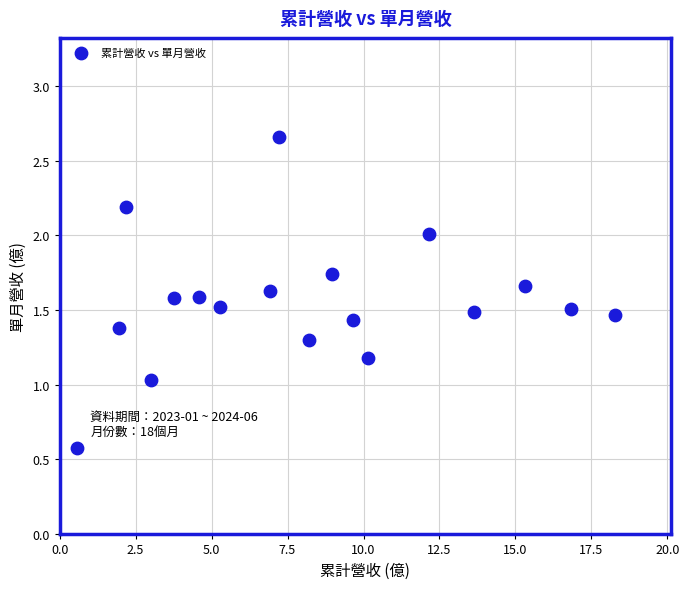

What is the range of Y values (max minus min)?

2.1